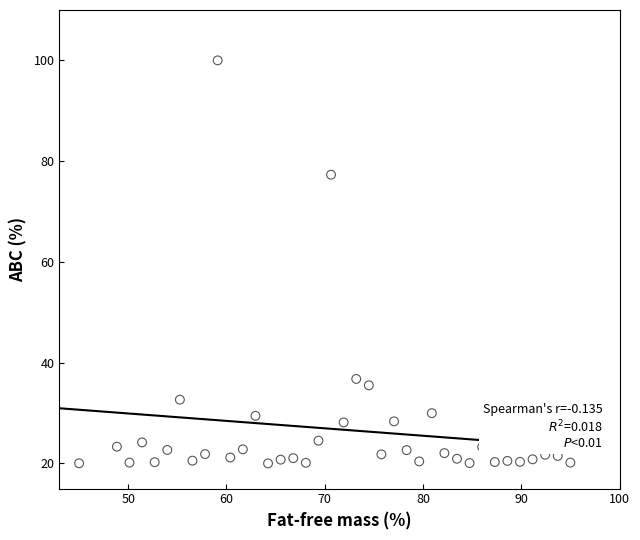

What Y value in the scatter plot is closest to 60?

77.3